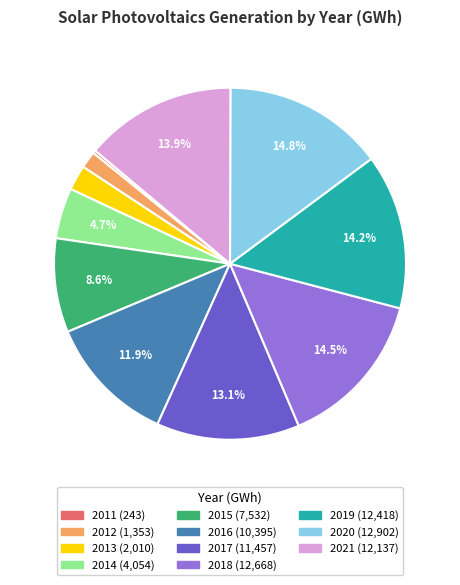

Which category has the smallest portion of the pie?

2011